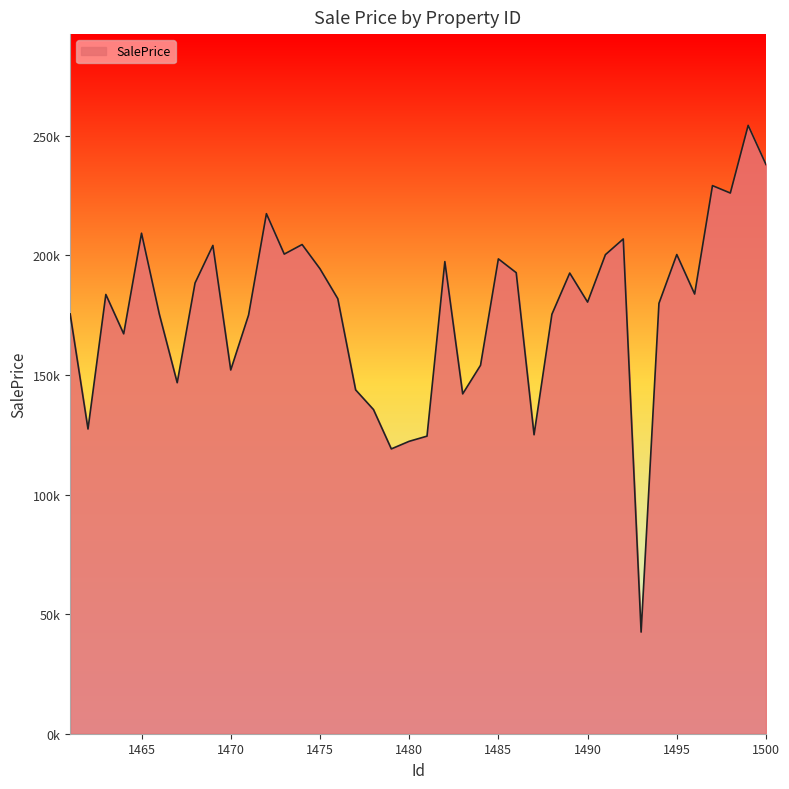

Which label corresponds to the smallest value in the chart?

1493